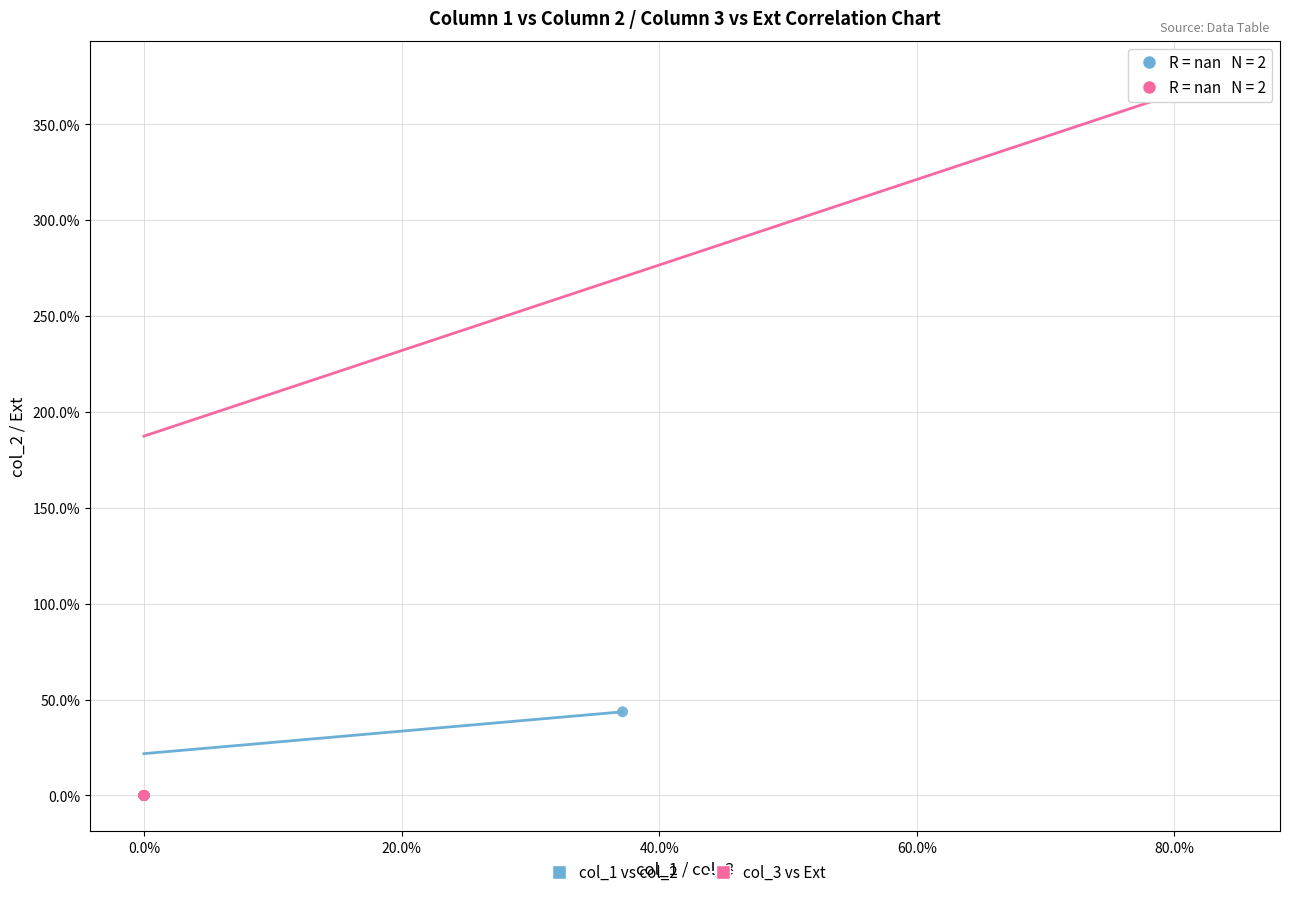

Which series has the largest Y range (max minus min)?

col_3 vs Ext